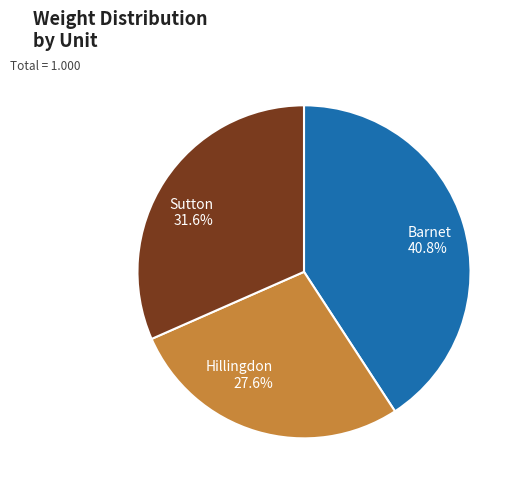

To the nearest percent, what is the difference between the Sutton and Barnet slice percentages?

9%